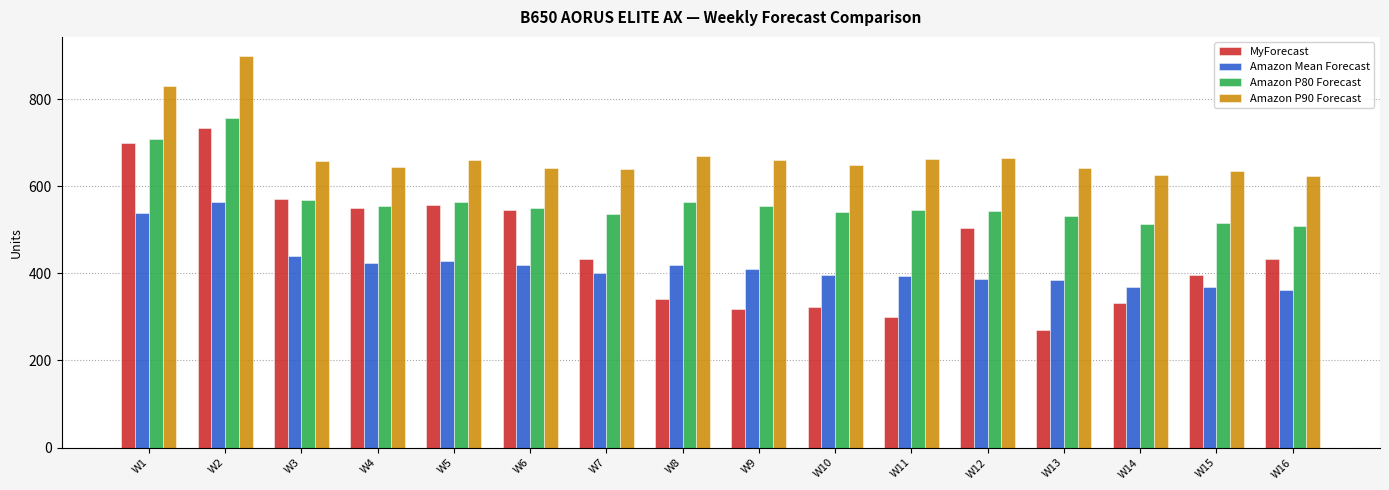

What is the spread (max minus min) of values at W10?

325